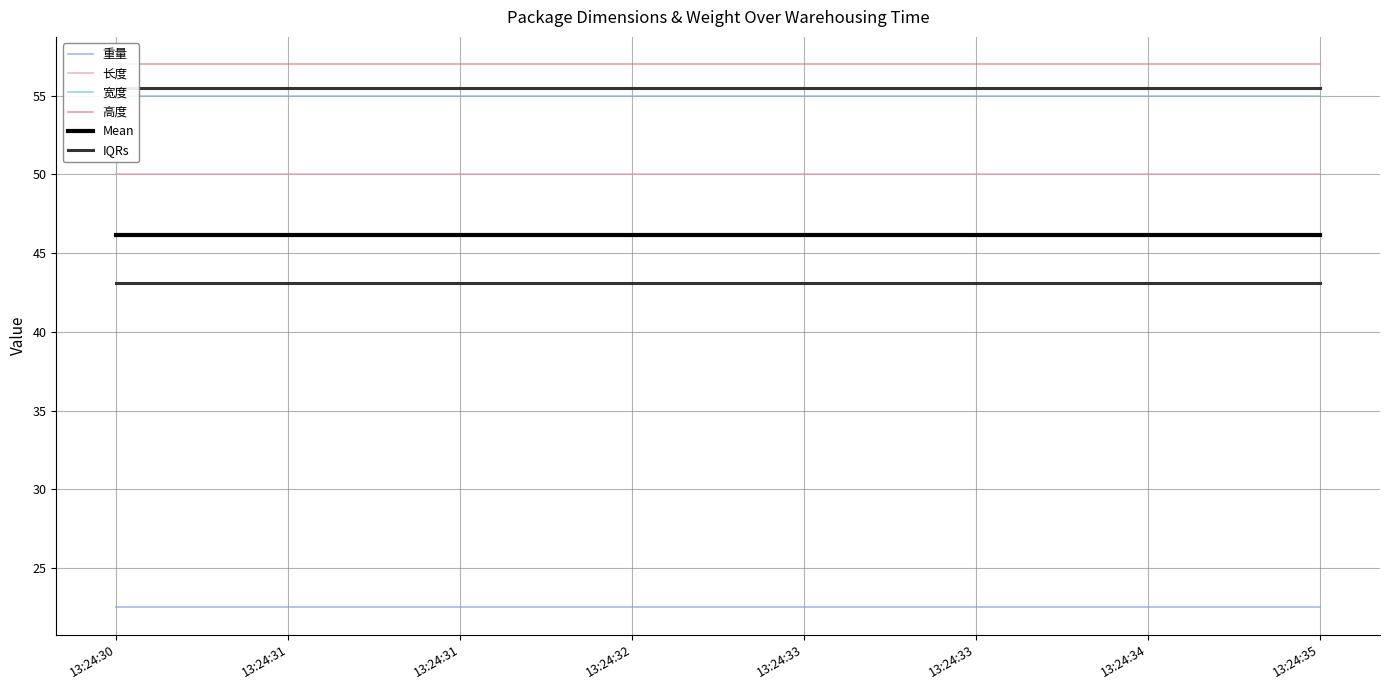

What are all the series names shown in the legend?

重量, 长度, 宽度, 高度, Mean, IQRs